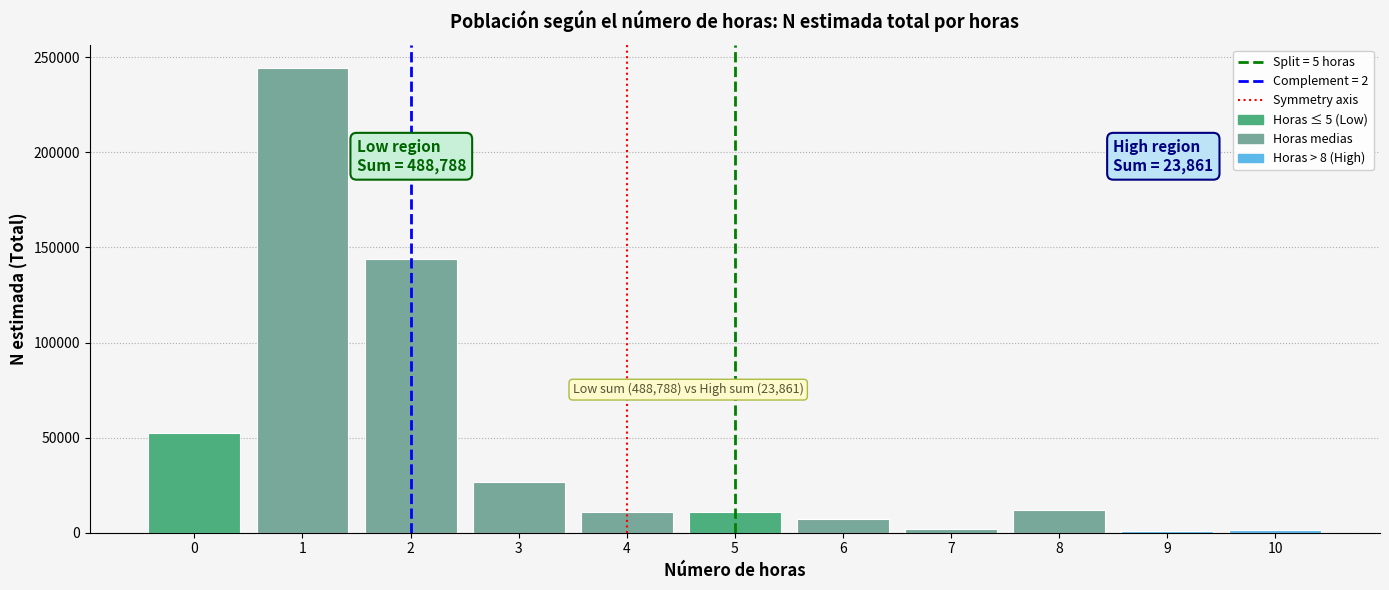

What is the greatest value displayed?

244446